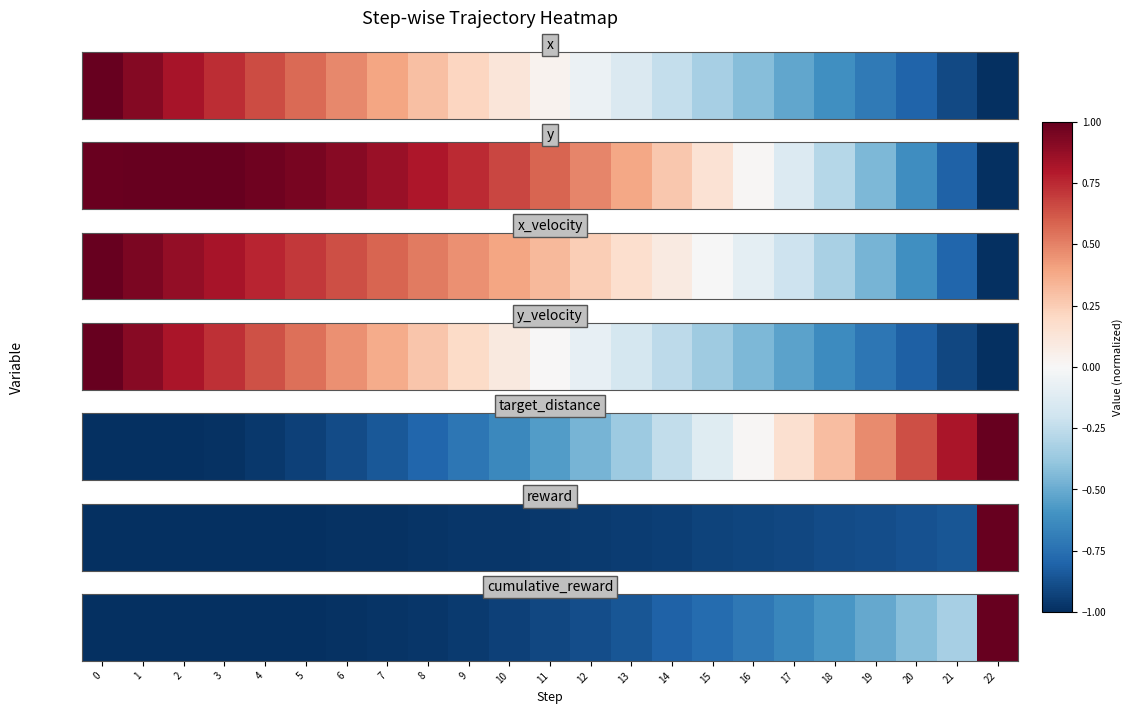

Count the number of categories in the chart.

23